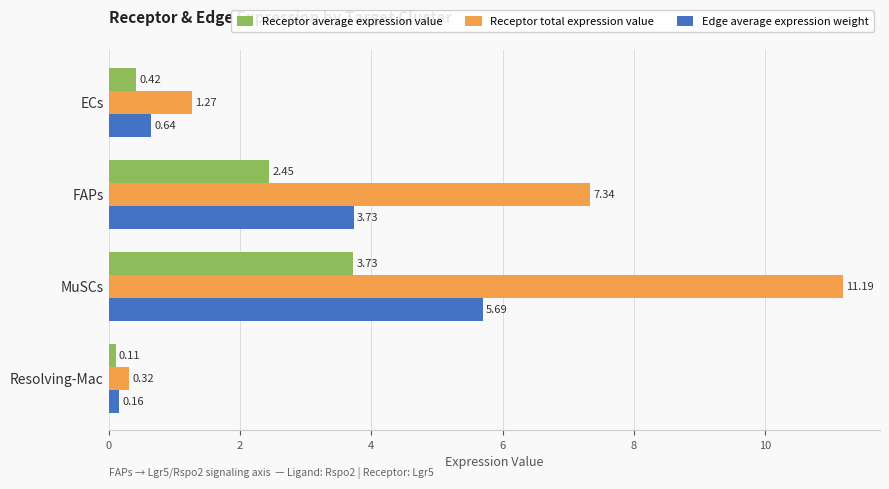

How many data points in Receptor average expression value are above 2?

2